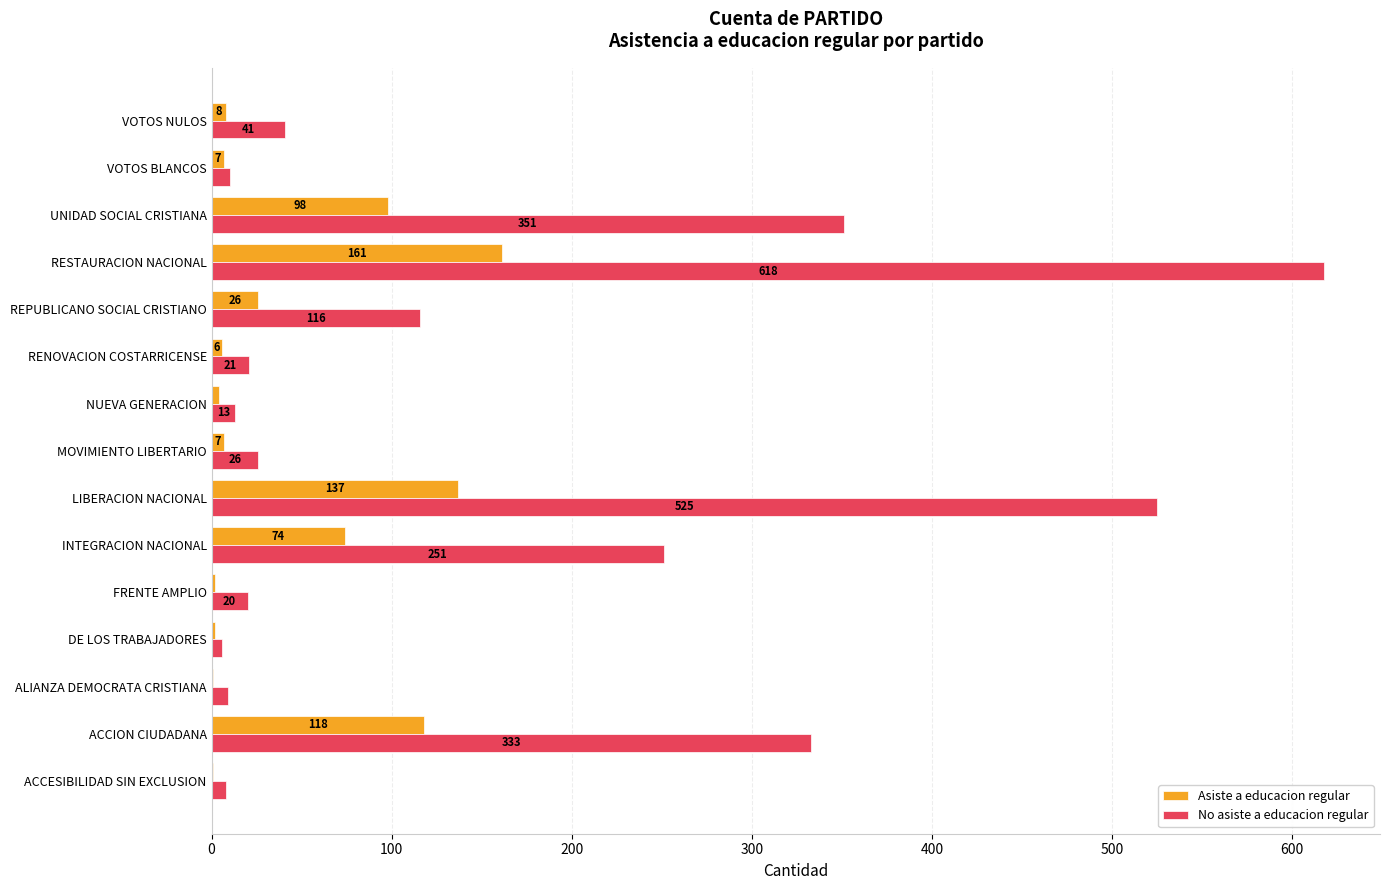

At which category is the sum across all series the highest?

RESTAURACION NACIONAL